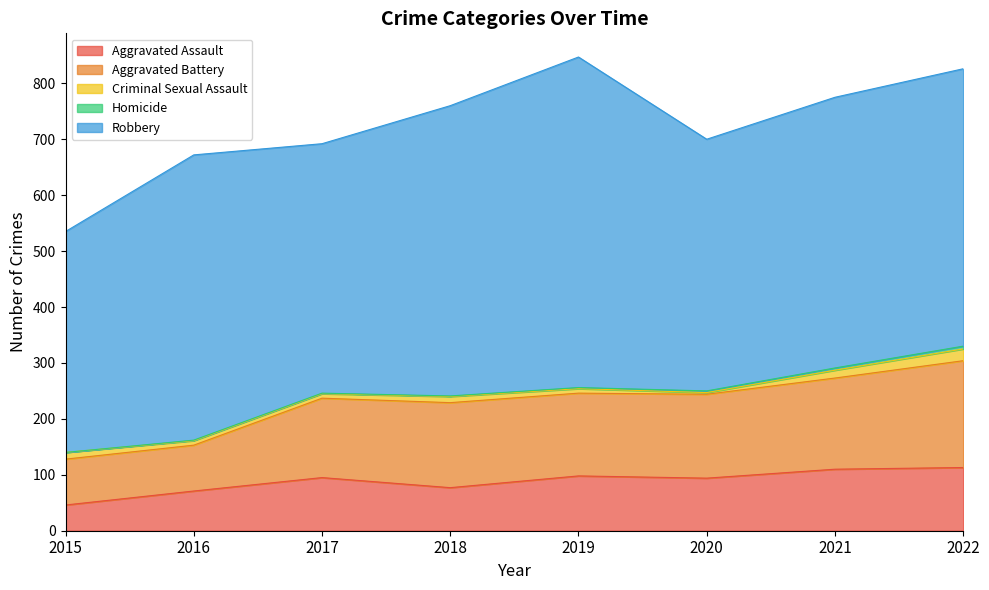

Does the chart display data point markers on the line(s)?

No